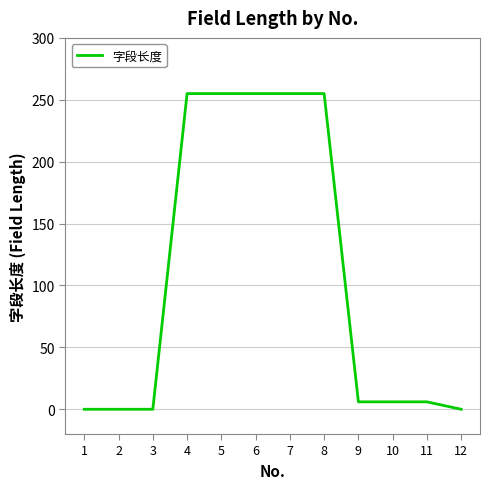

What is the difference between the maximum and minimum values?

255